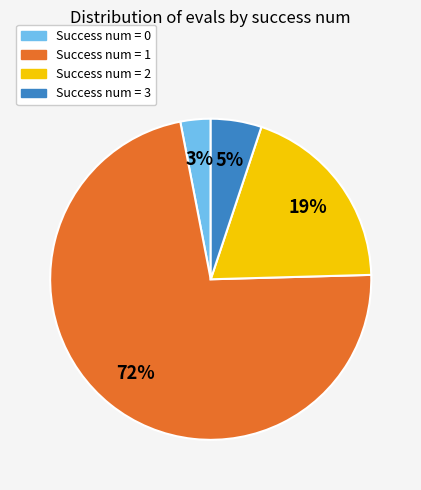

Combined, do Success num = 1 and Success num = 0 account for over 50%?

Yes